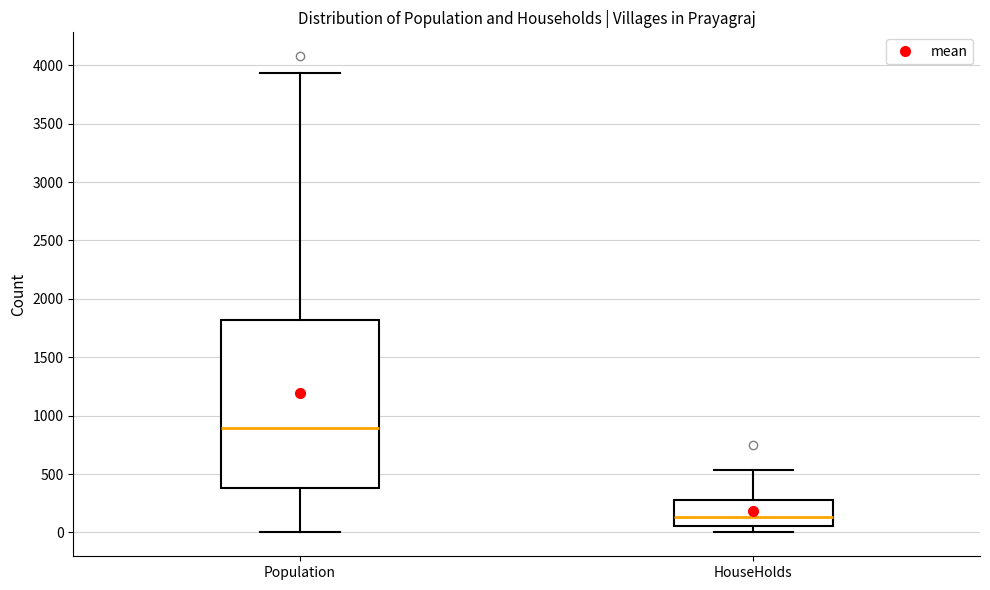

Reading left to right, transcribe this box plot: for each box, give where its median line is, the range the box spans, and where its two whiskers end, as read against the y-axis. The values are not printed on the chart, so give them approximately, as read against the axis.

Population: median 900, box 400 to 1800, whiskers 0 to 3950
HouseHolds: median 150, box 50 to 300, whiskers 0 to 550